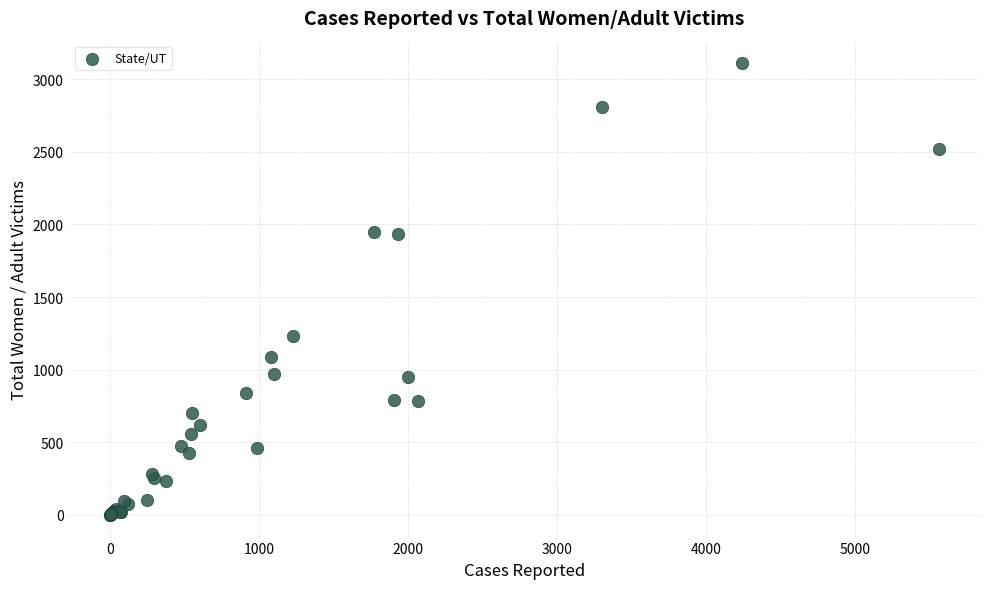

What Y value in the scatter plot is closest to 1554?

1231